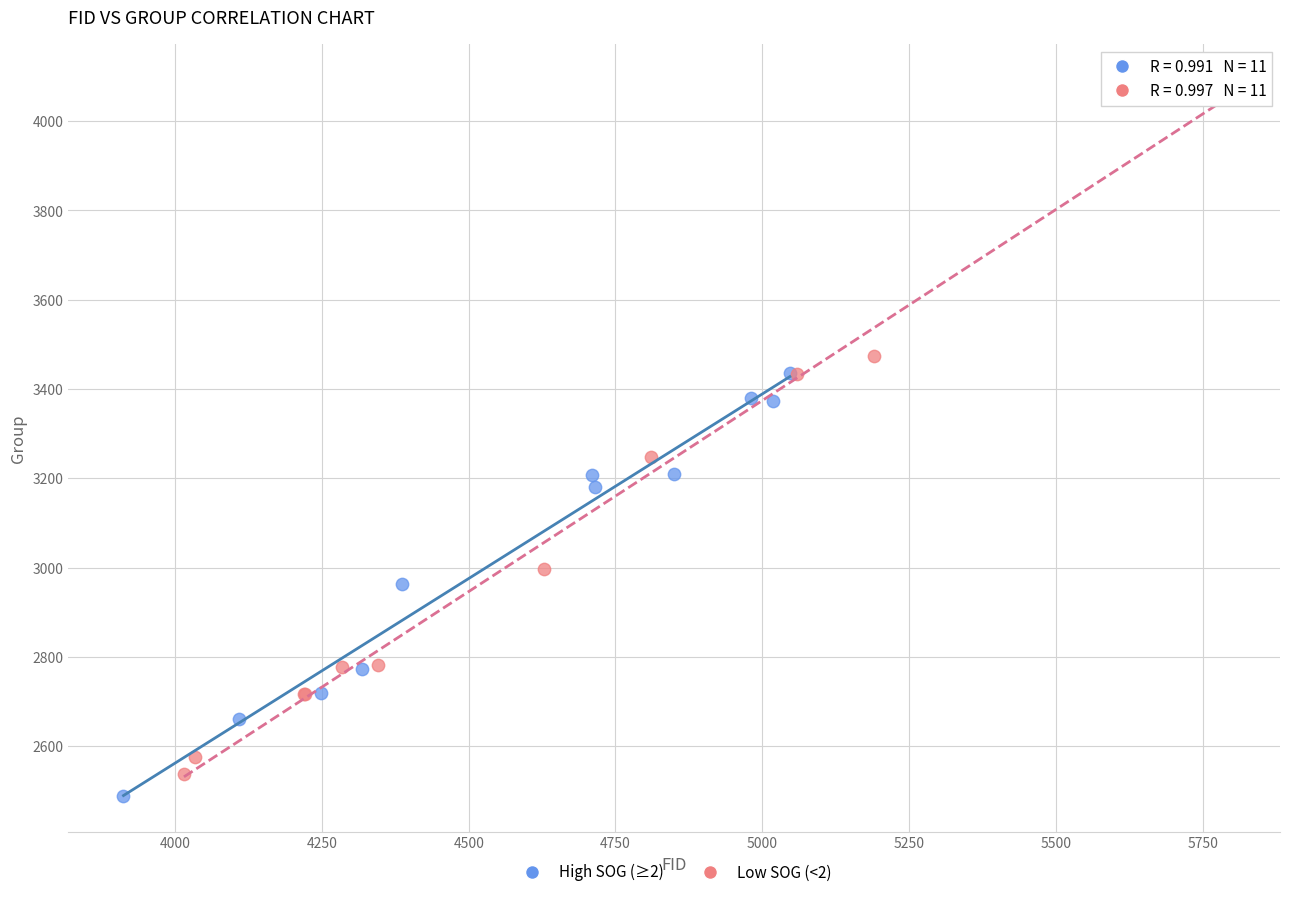

What are all the series names shown in the legend?

High SOG (≥2), Low SOG (<2)